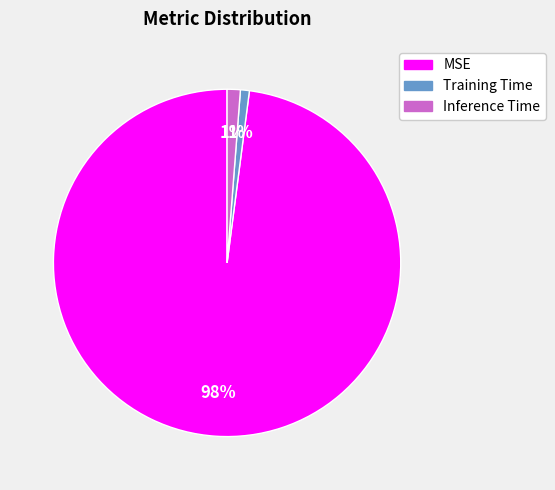

To the nearest percent, what is the difference between the largest and smallest slice percentages?

97%